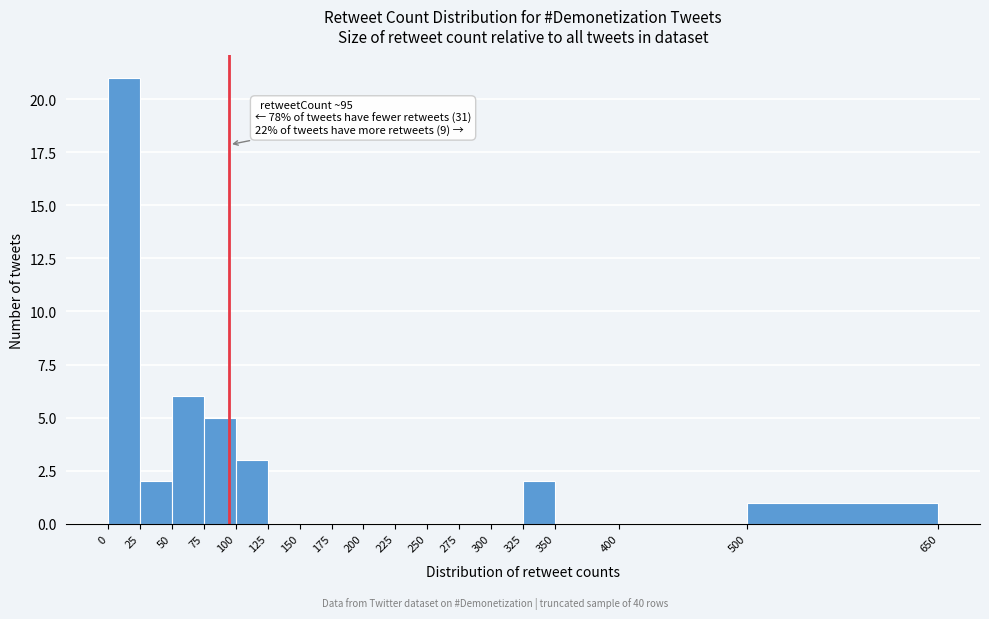

Over which range of the x-axis is the bar tallest?

0 to 25